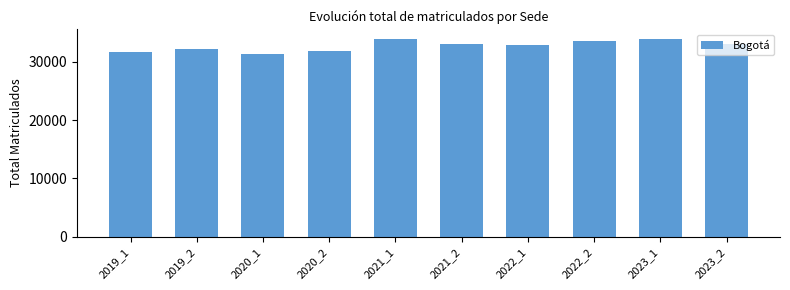

What is the sum of all values?

327003